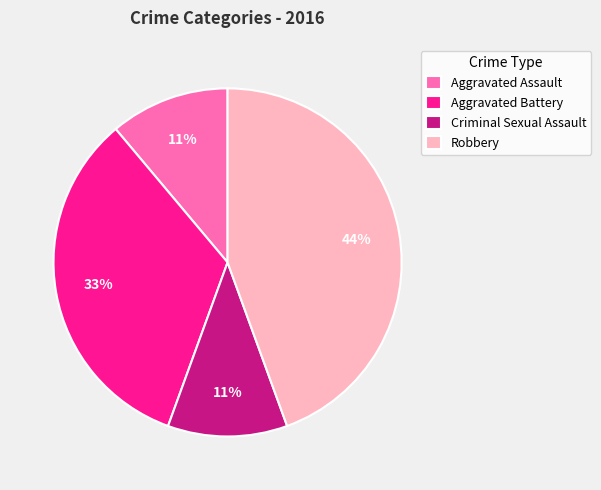

To the nearest percent, what is the combined percentage of Robbery and Aggravated Assault?

56%